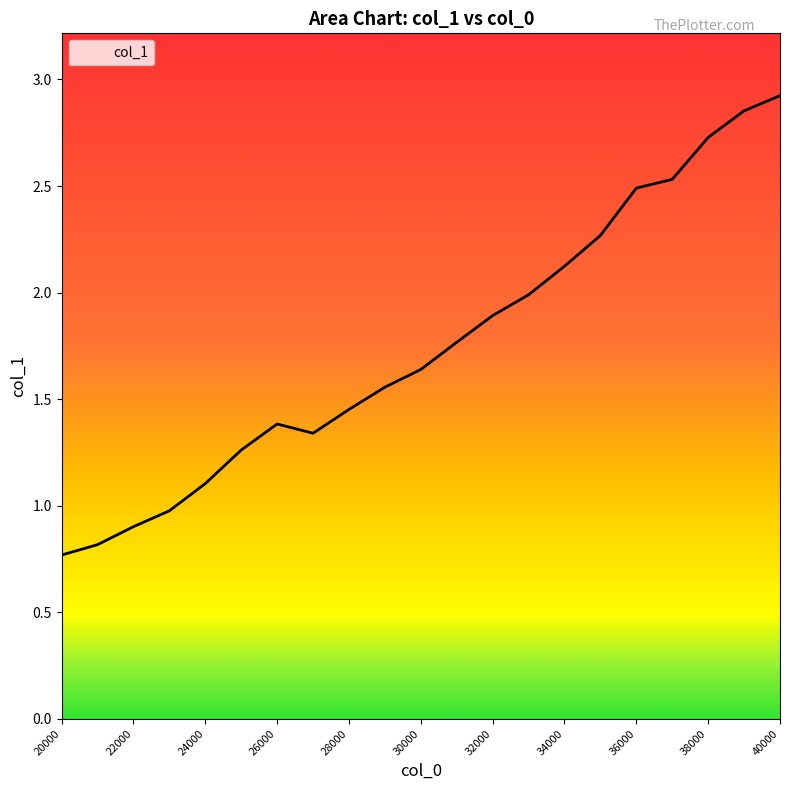

What is the difference between the maximum and minimum values?

2.2